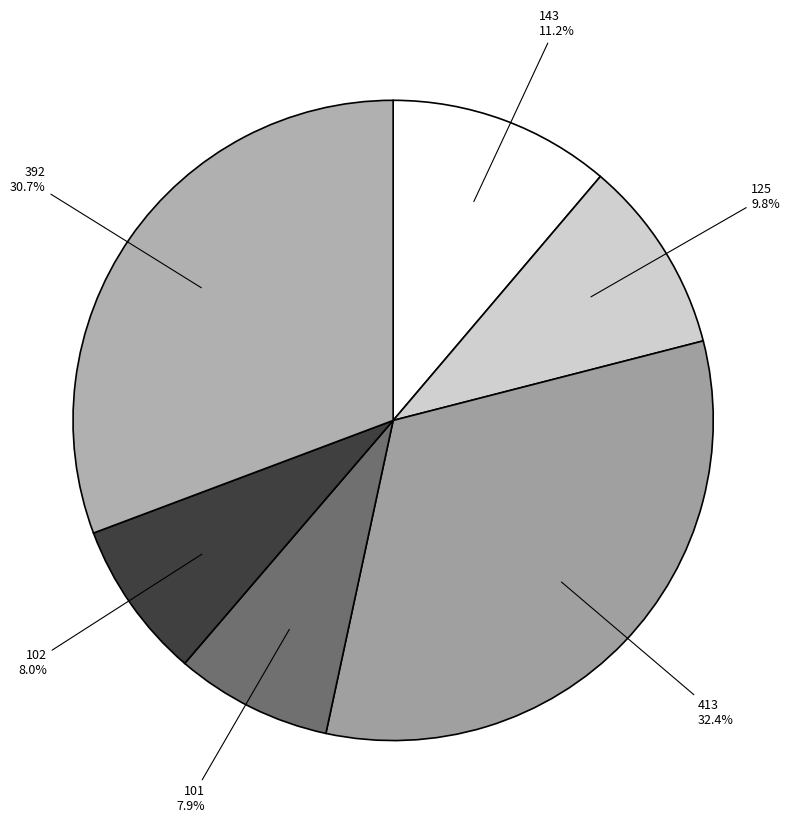

What is the total percentage of 413 and 125?

42.2%